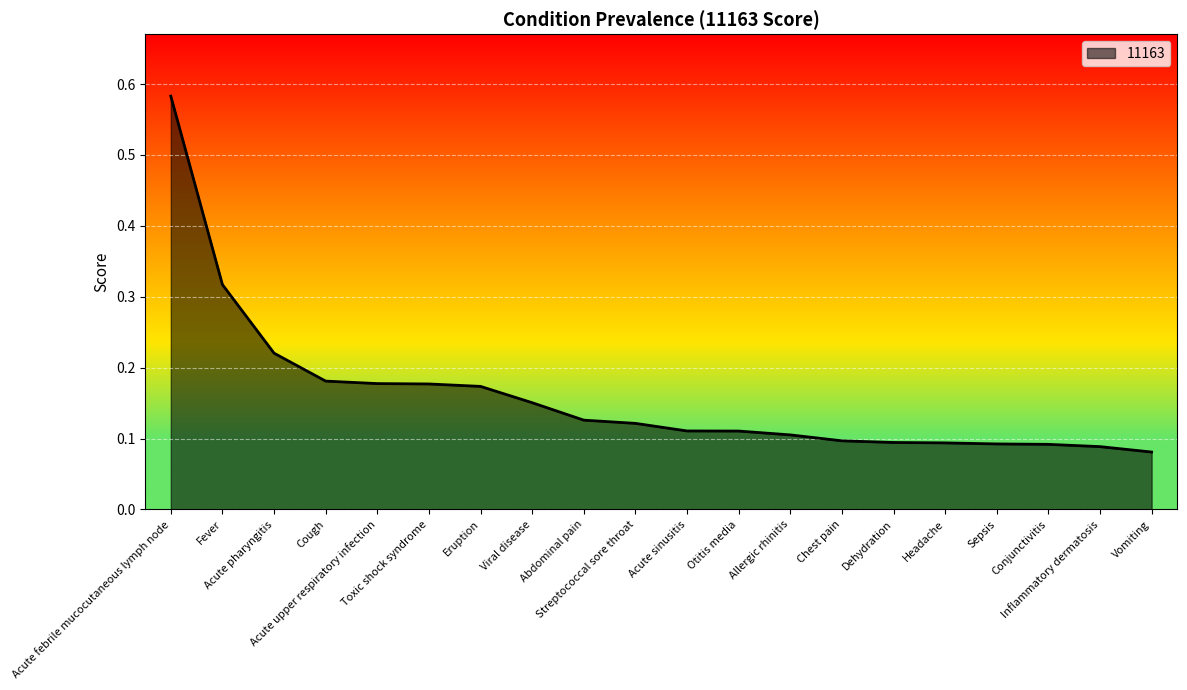

What is the difference between the maximum and minimum values?

0.5